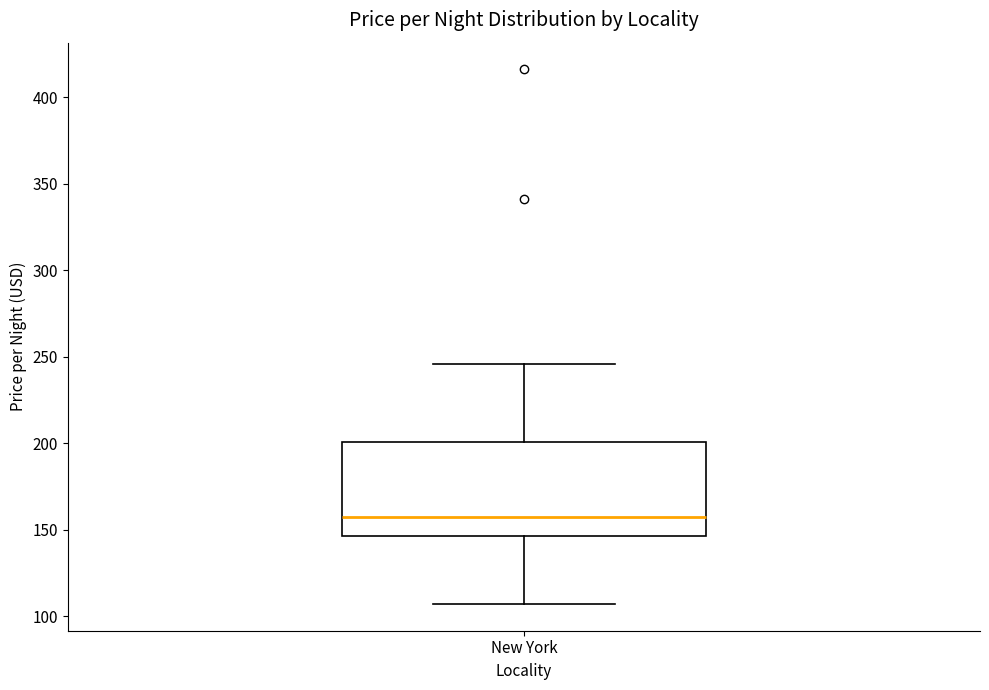

Transcribe this box plot: give where the median line is, the range the box spans, and where the two whiskers end, as read against the y-axis. The values are not printed on the chart, so give them approximately, as read against the axis.

median 155, box 145 to 200, whiskers 105 to 245